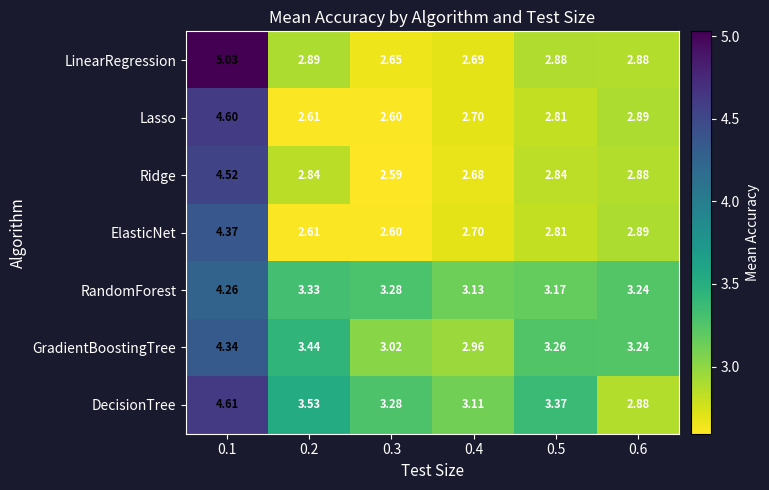

At how many categories does at least one series exceed 3?

6